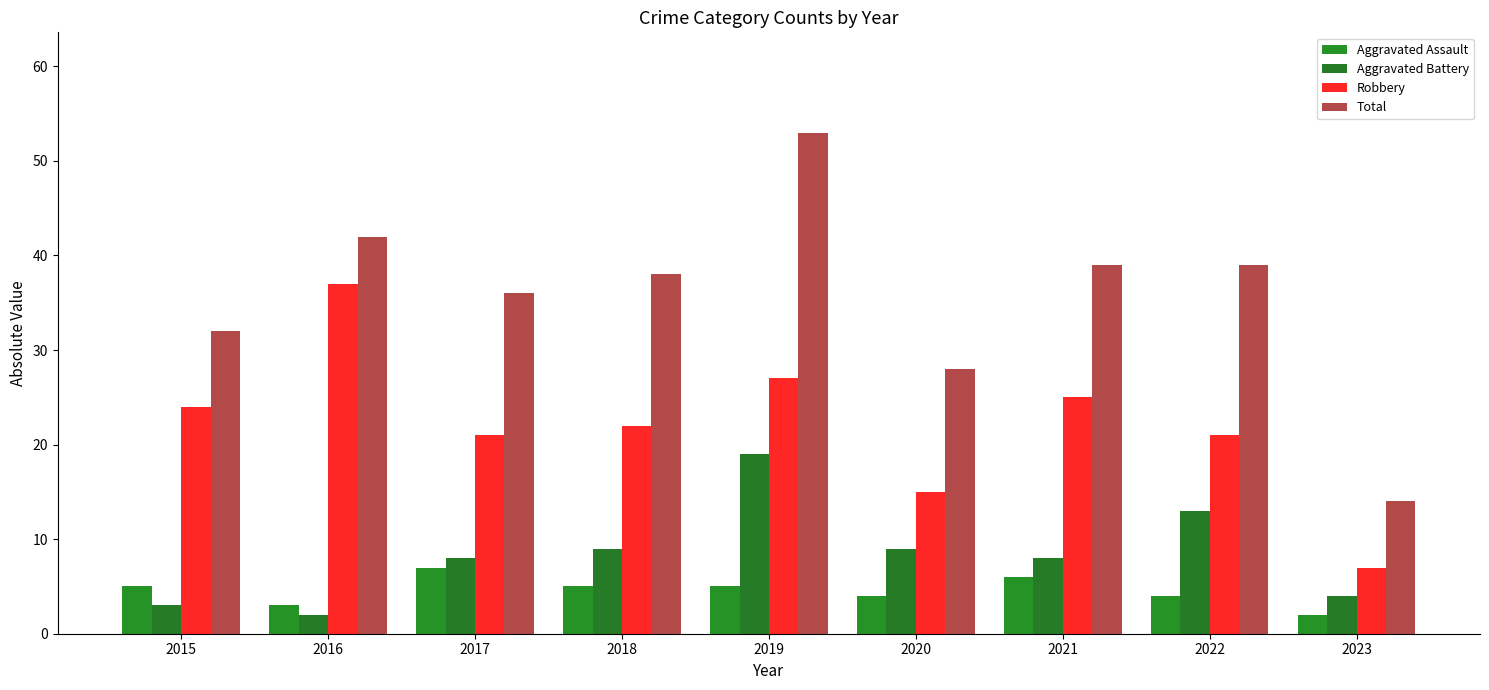

What is the sum of all Robbery values?

199